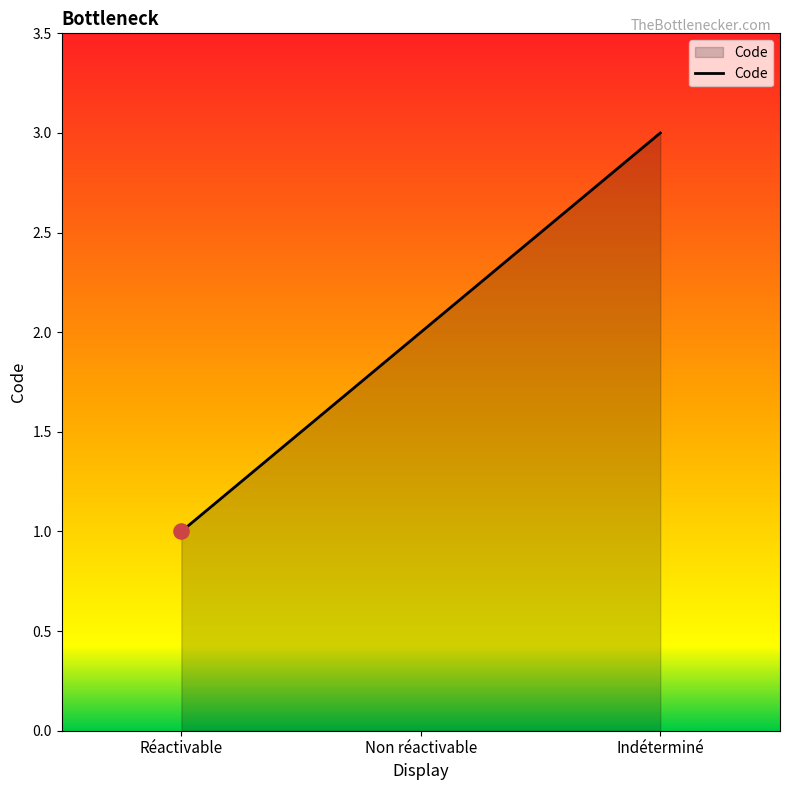

What is the change in value from Réactivable to Non réactivable?

+1